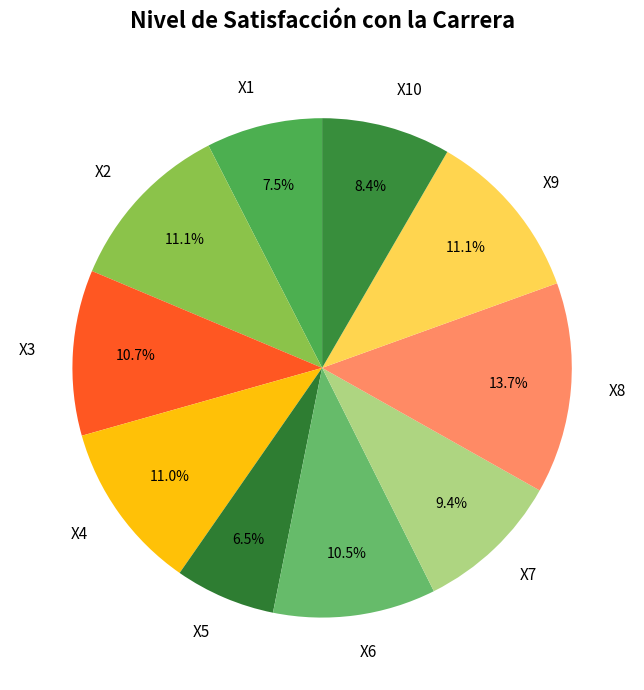

Between X6 and X1, which is larger?

X6